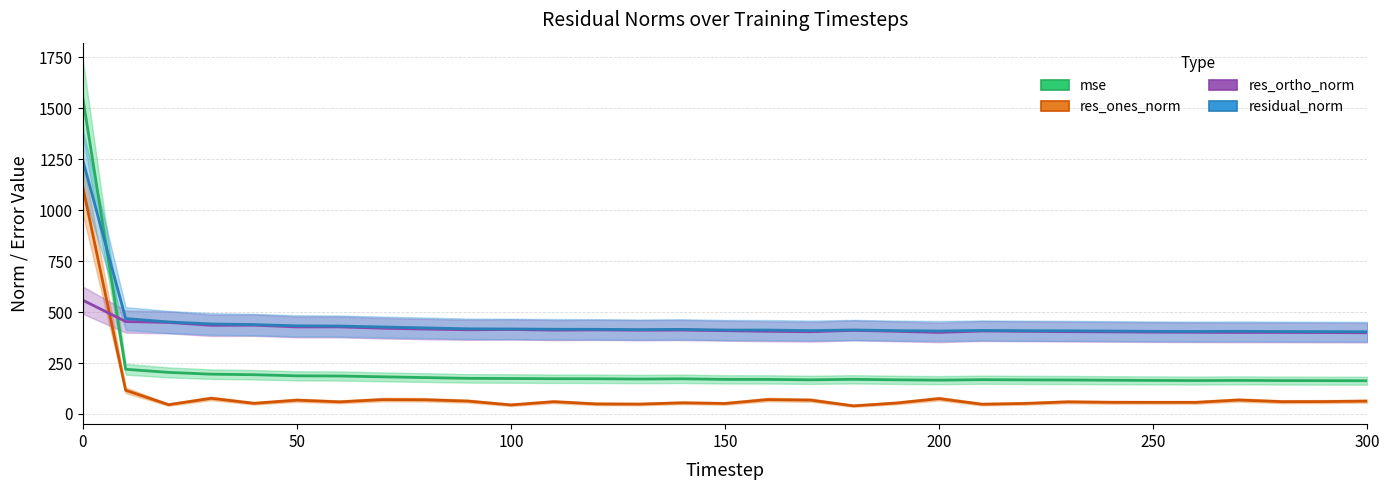

At which category does mse reach its first local valley?

130